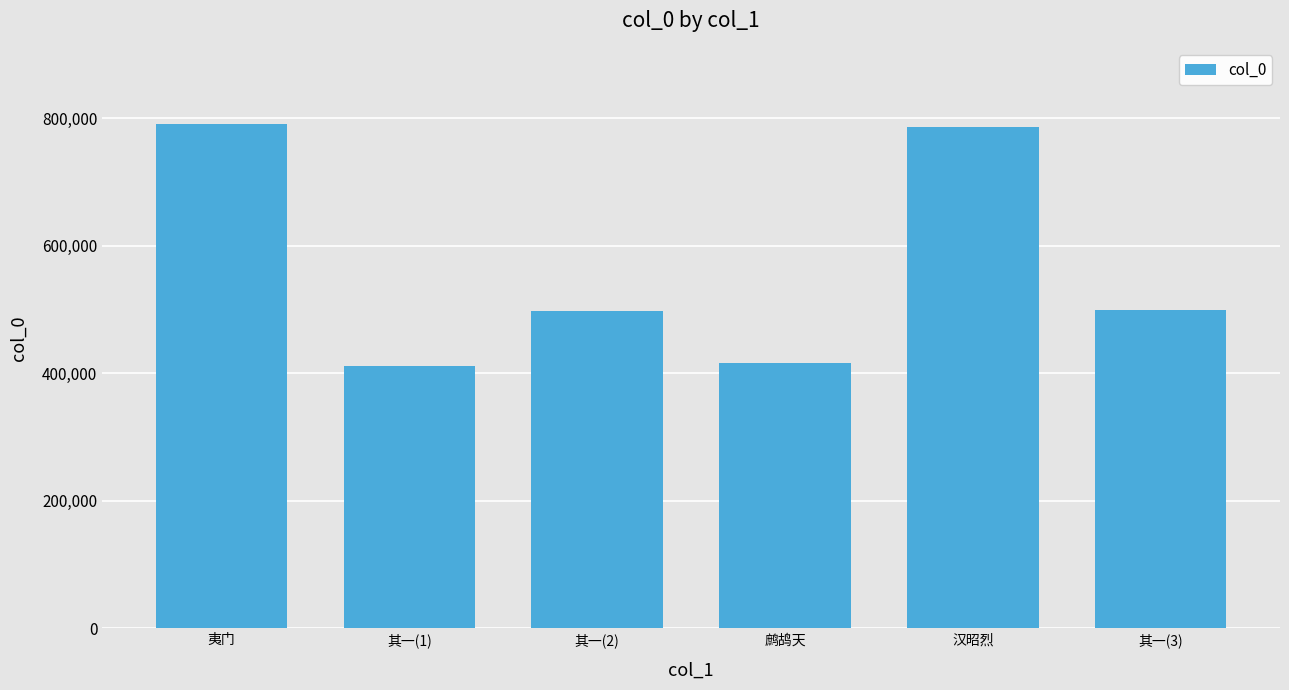

The value at 夷门 is 791968. True or false?

True